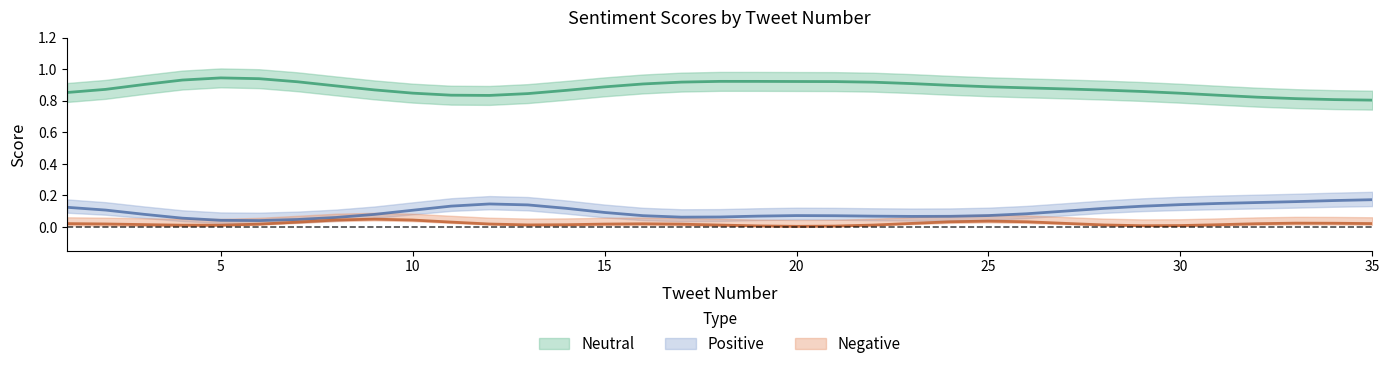

True or false: Neutral and Positive intersect in this chart.

False